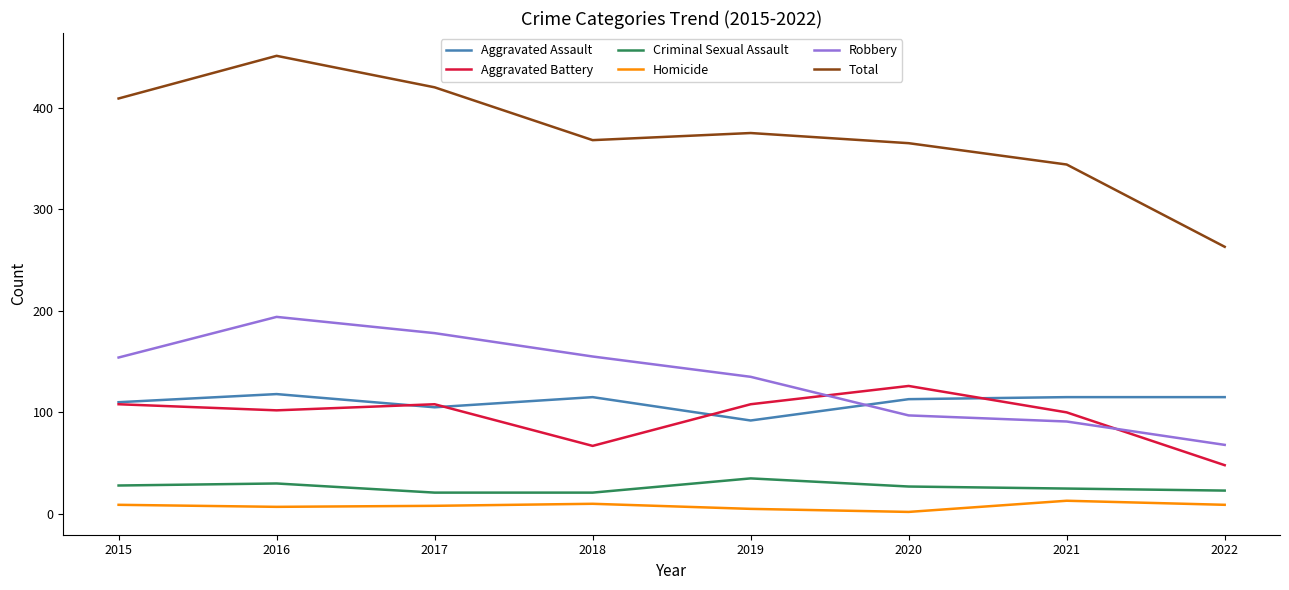

True or false: Criminal Sexual Assault and Aggravated Assault intersect in this chart.

False